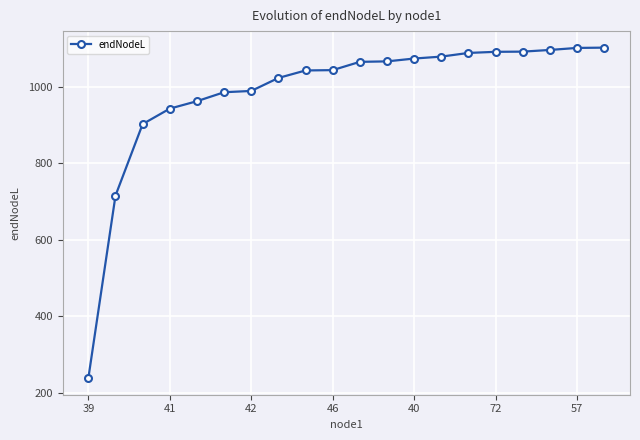

What is the value of the 7th point from the left?

989.7